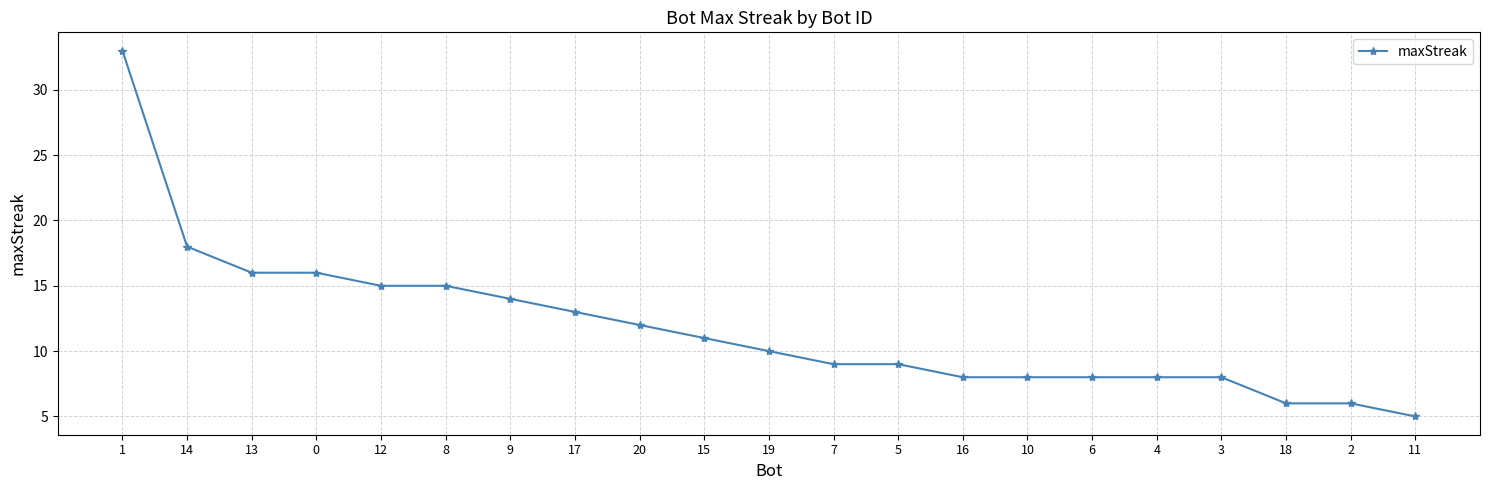

What is the smallest value displayed?

5